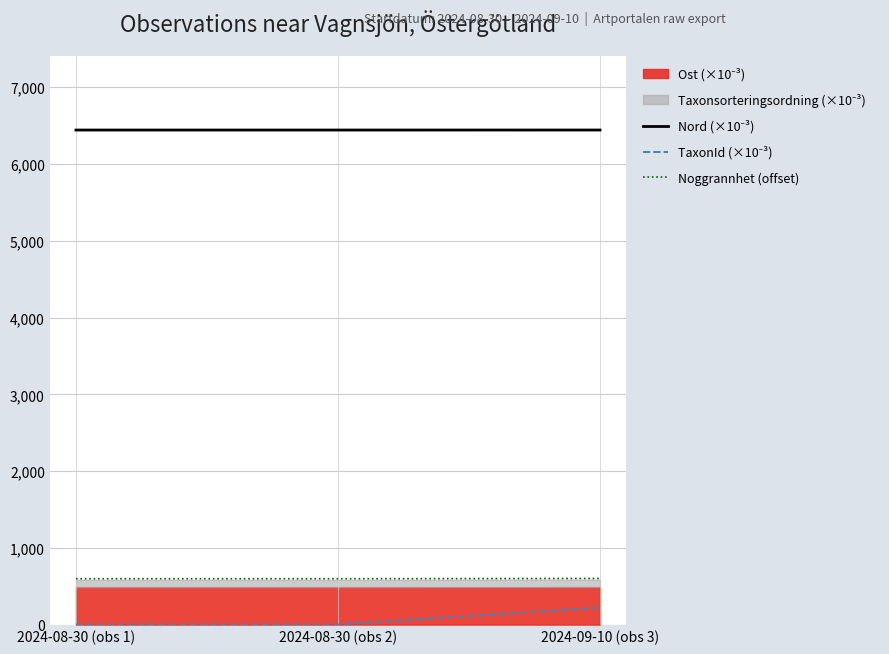

Which series has the largest total across all categories?

Nord (×10⁻³)